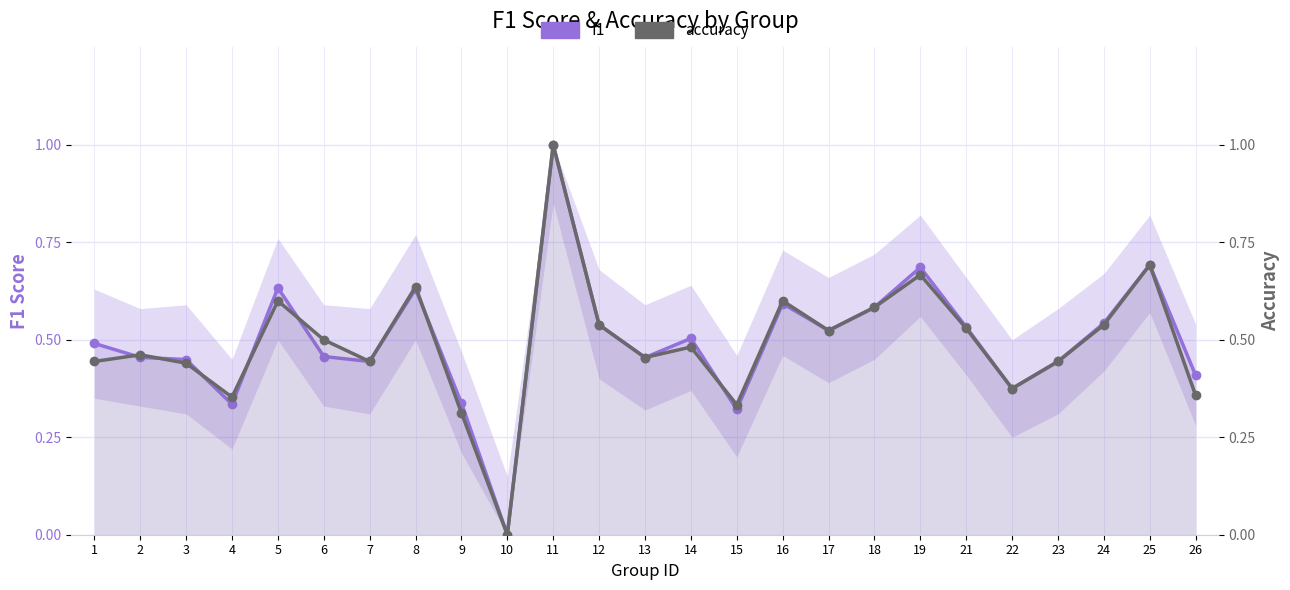

True or false: f1 and accuracy intersect in this chart.

True